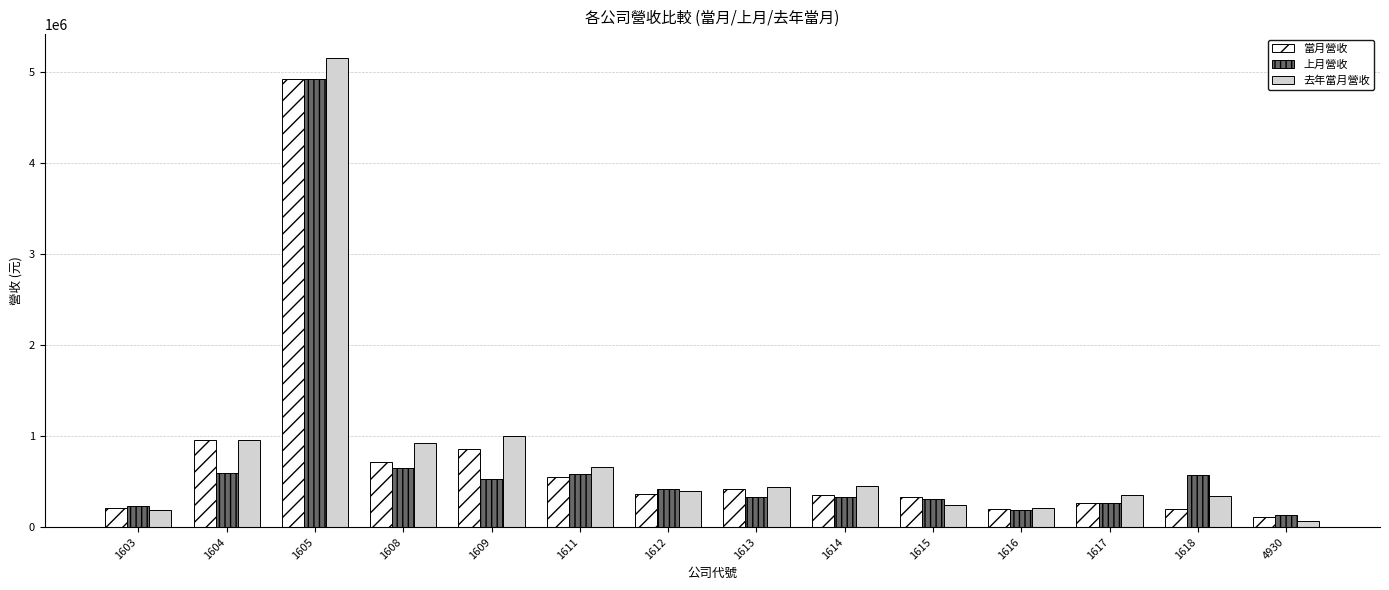

Is the value of 當月營收 at 1608 greater than the value of 上月營收 at 4930?

Yes